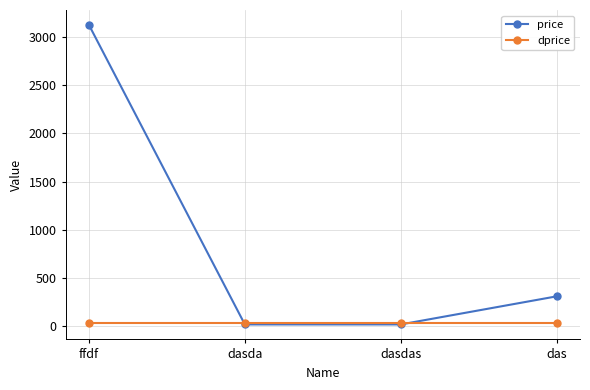

Between ffdf and dasdas, which series saw the biggest shift?

price